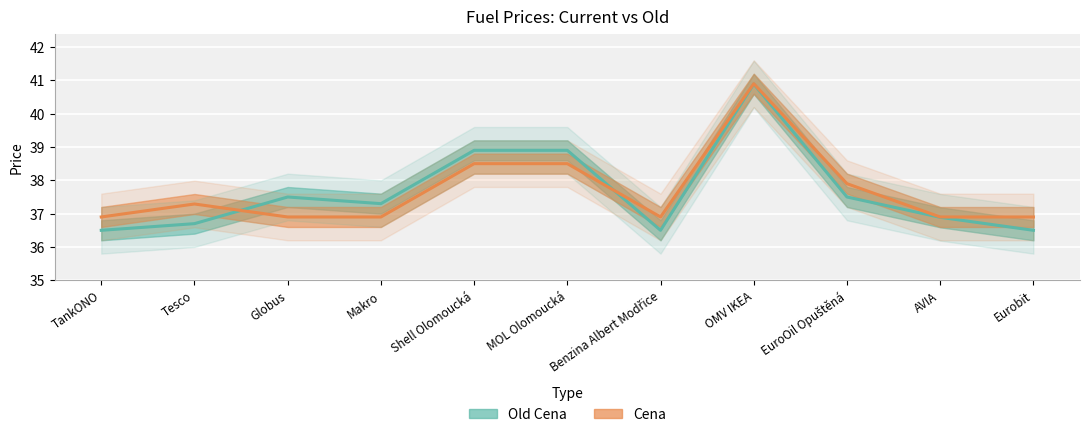

What is the difference between the maximum and minimum values in the Cena series?

4.0